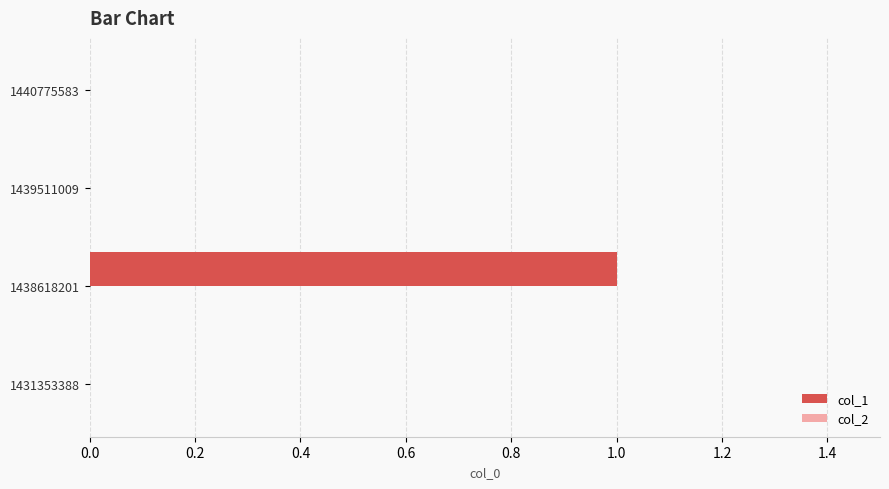

The value at 1431353388 is 0. True or false?

True